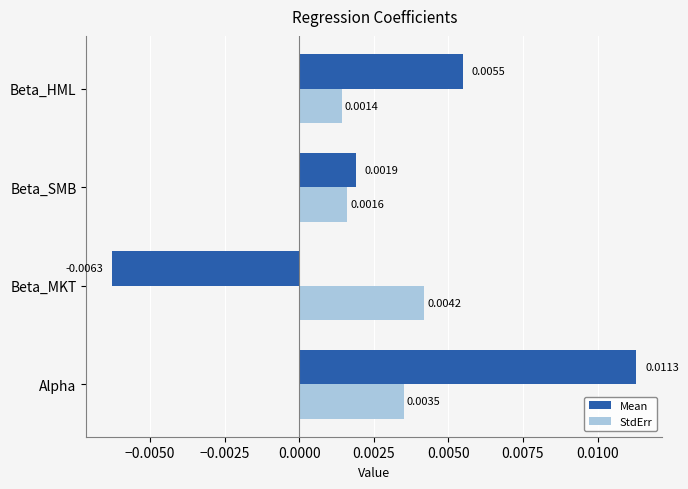

Which series has the largest range (max minus min)?

Mean